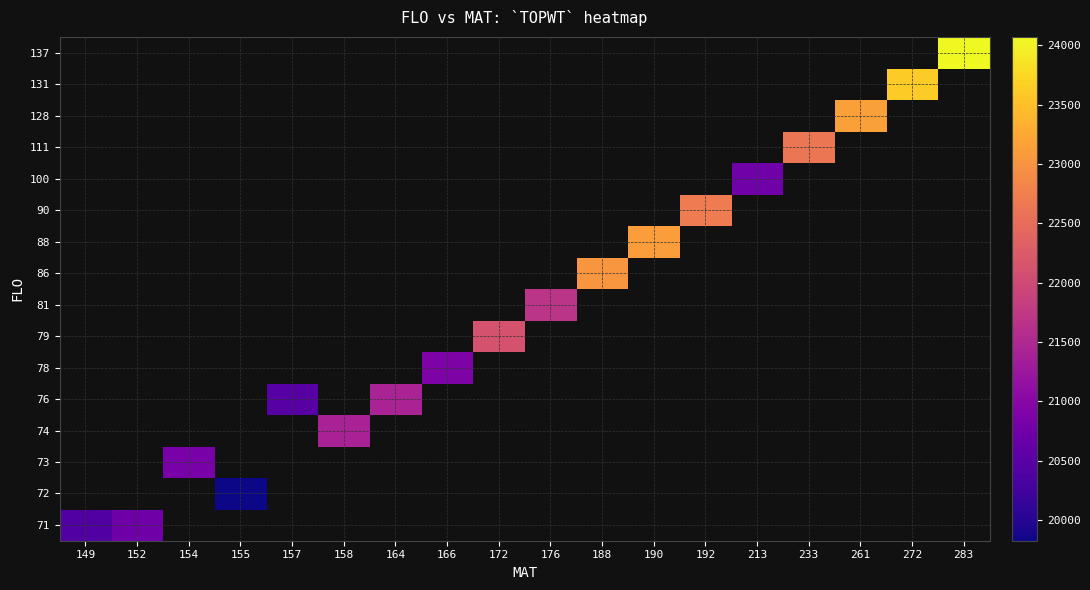

Which label corresponds to the smallest value in the chart?

155